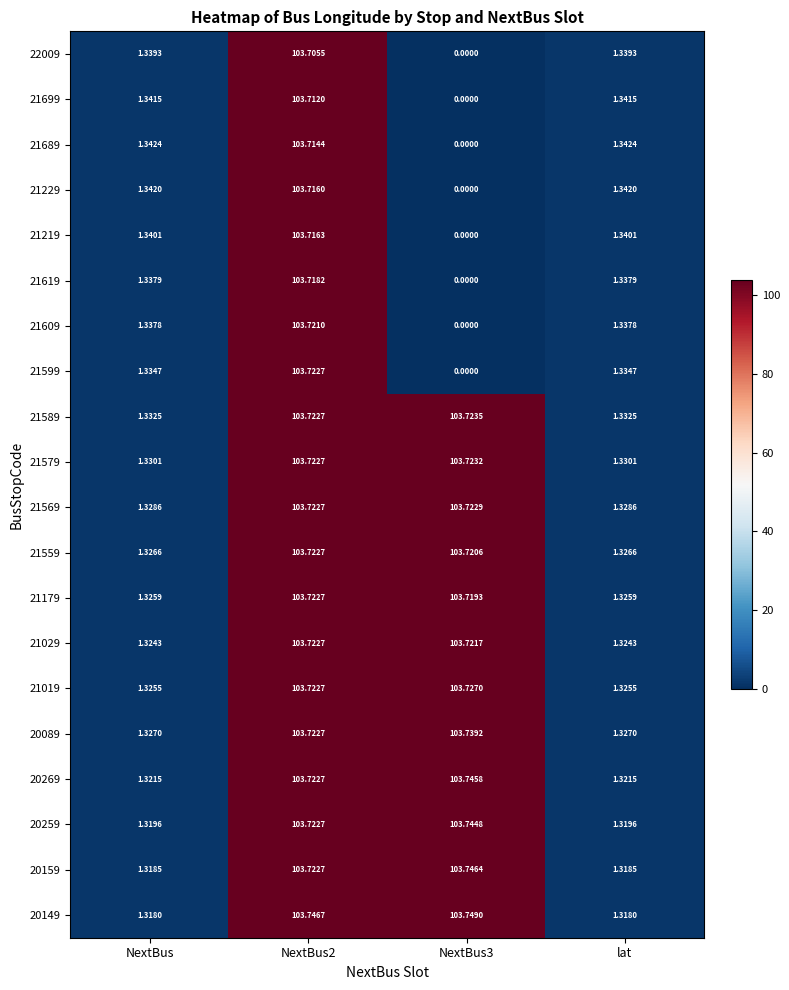

How many values in 21699 are above zero?

3